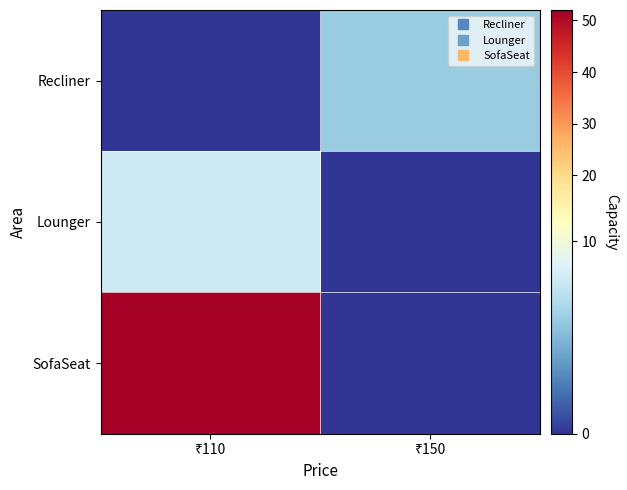

Which series has the largest total across all categories?

SofaSeat